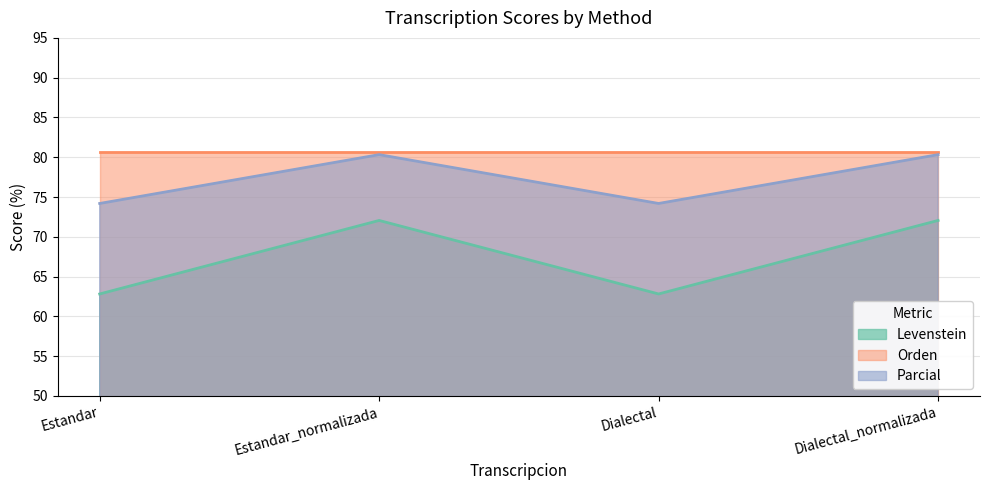

Does the chart have visible grid lines?

Yes